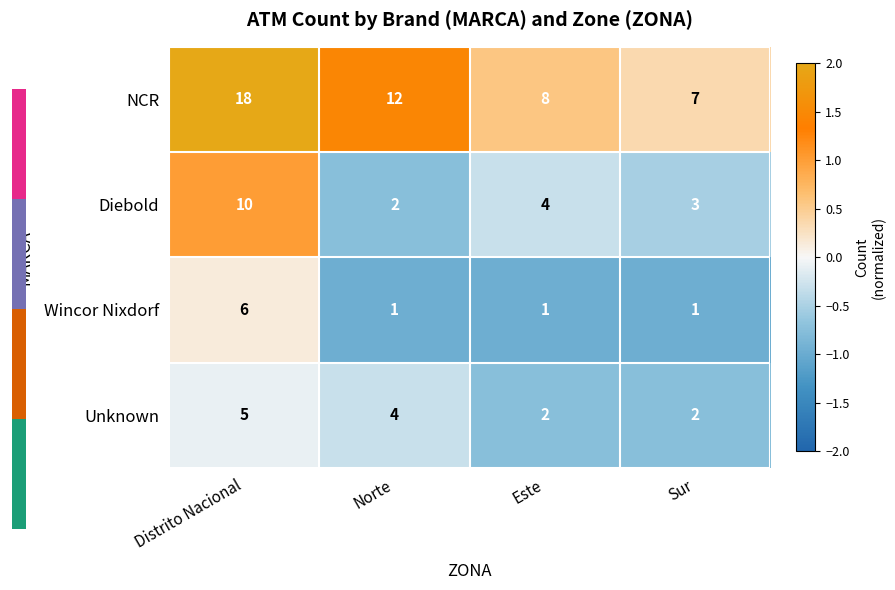

List the labels in order of NCR value, smallest first.

Sur, Este, Norte, Distrito Nacional